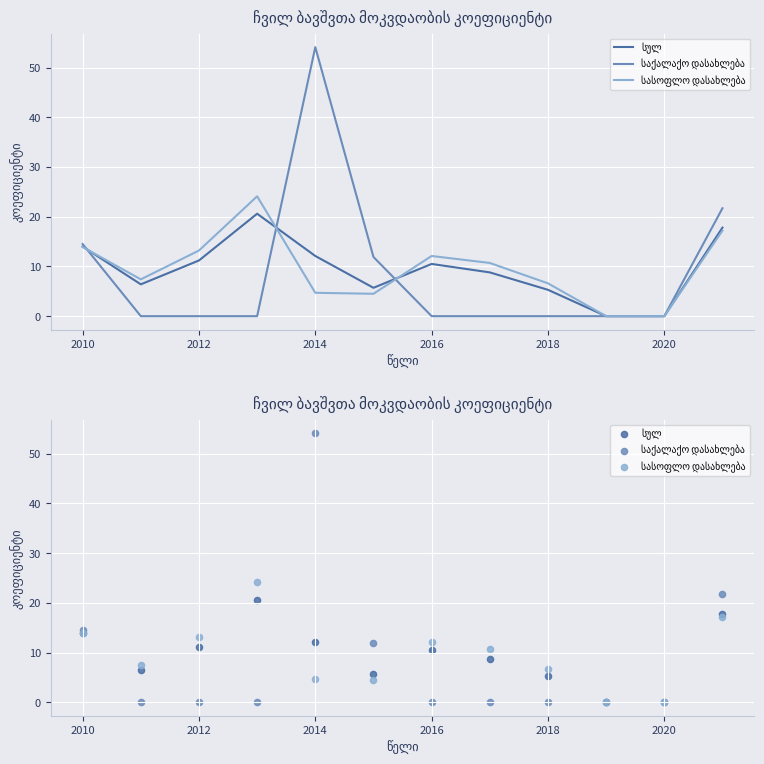

At how many categories does at least one series exceed 18?

3